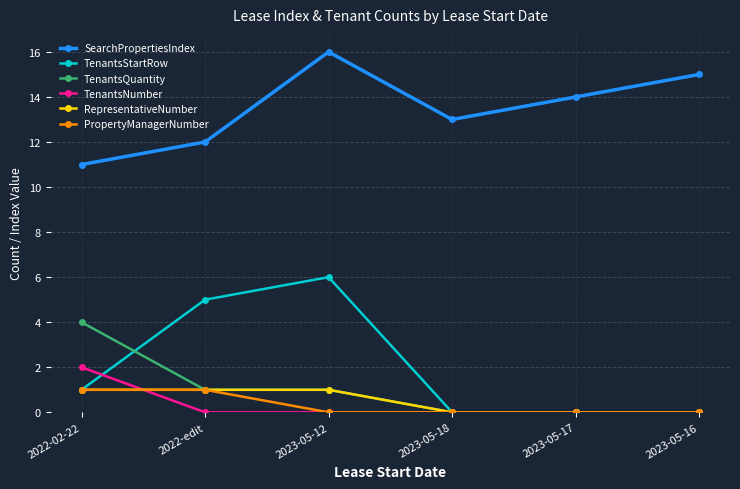

What is the total value across all series at 2023-05-12?

24